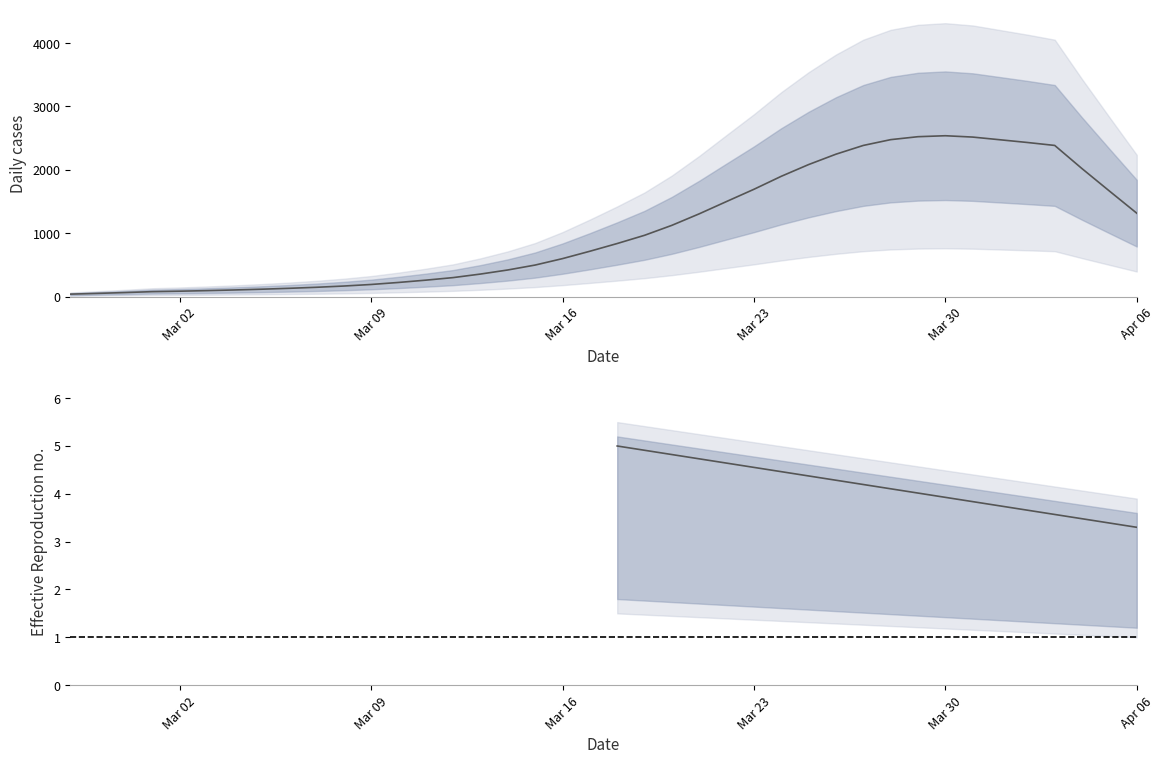

What is the sum of the values at 2020-03-26 and 2020-03-13?

2600.9